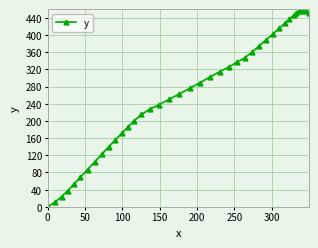

Is this an area chart (filled region under the line)?

No